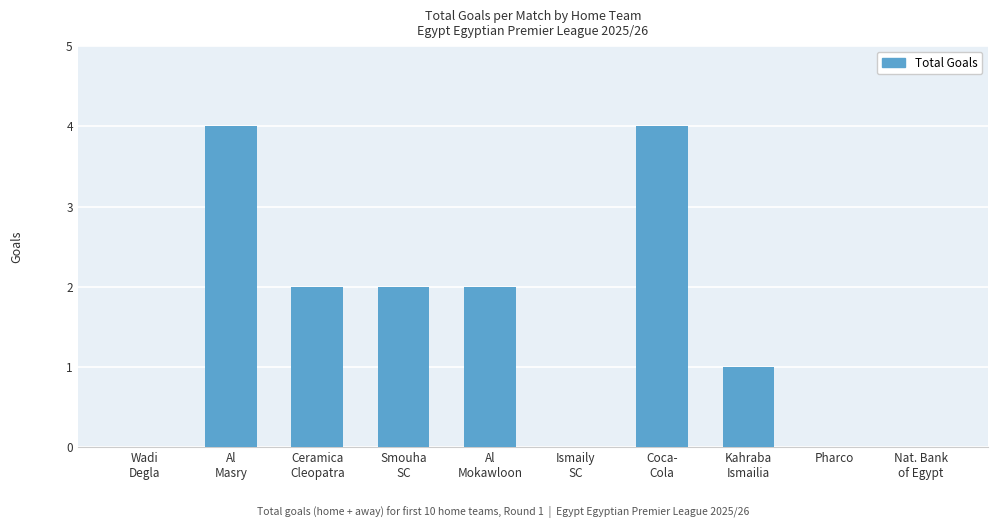

What is the maximum value shown in the chart?

4